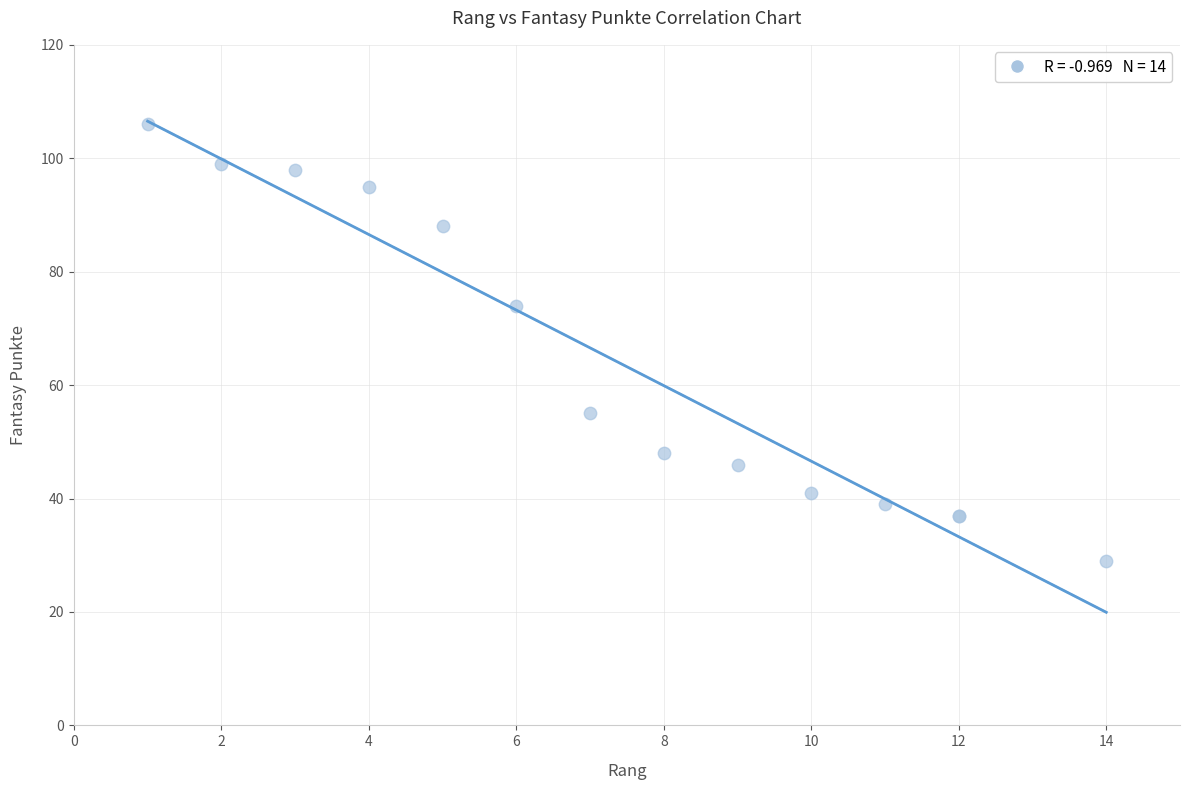

What Y value in the scatter plot is closest to 67?

74